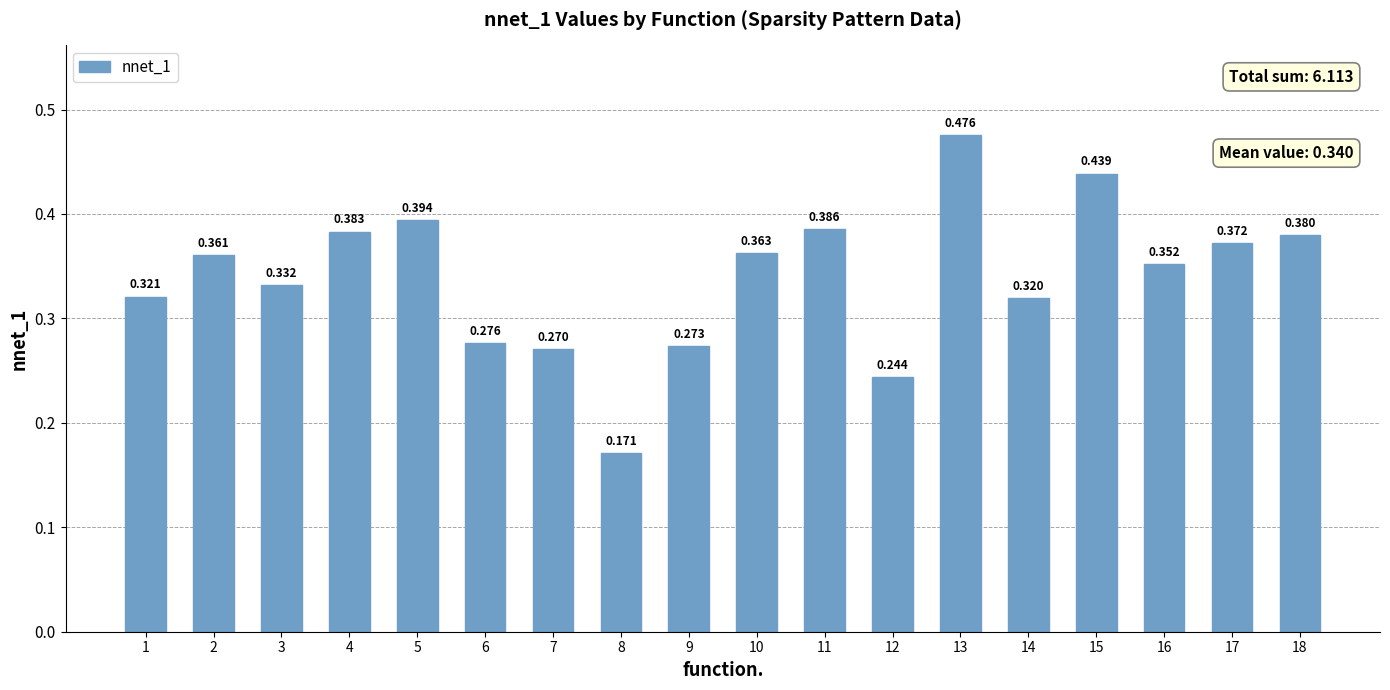

What is the difference between the values at 2 and 13?

0.1